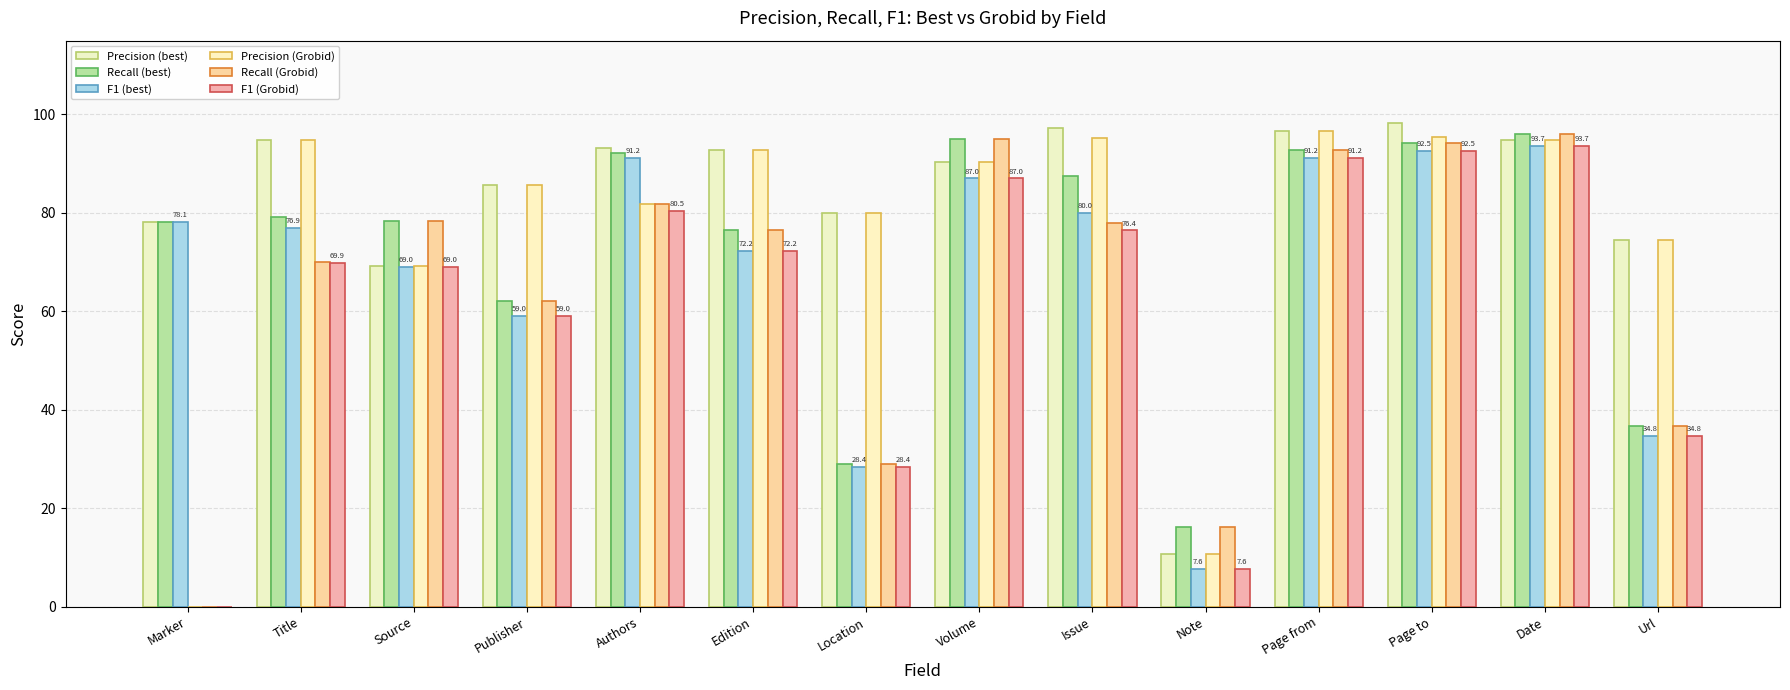

At which category is the sum across all series the highest?

Date